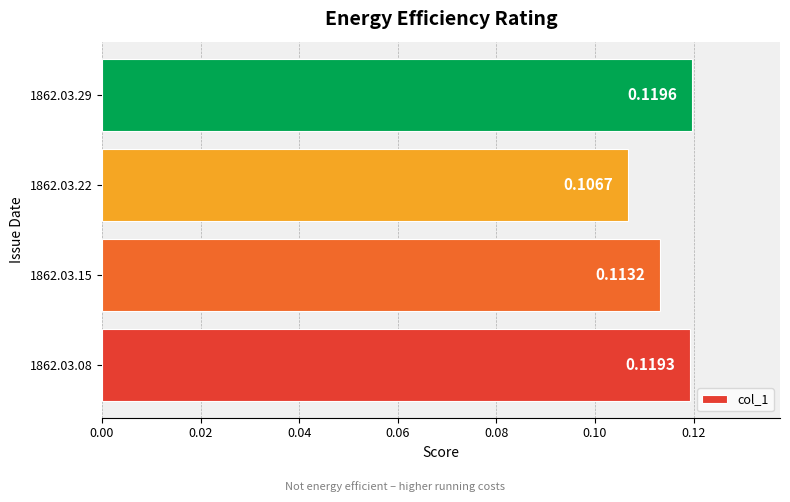

How many data points does each series have?

4